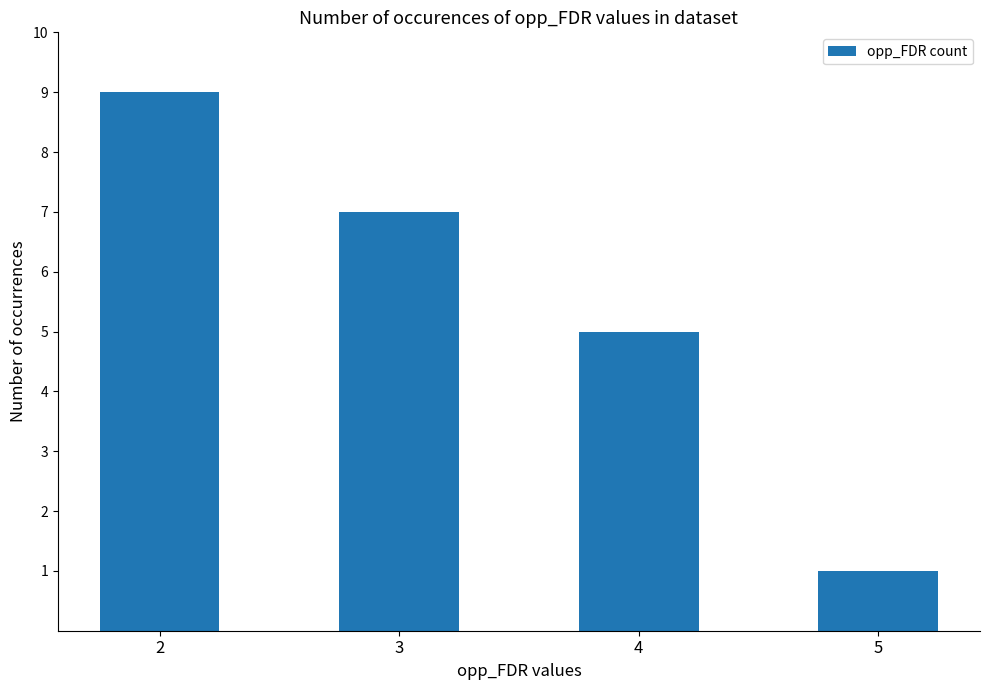

Which category has the lowest value across all series?

5